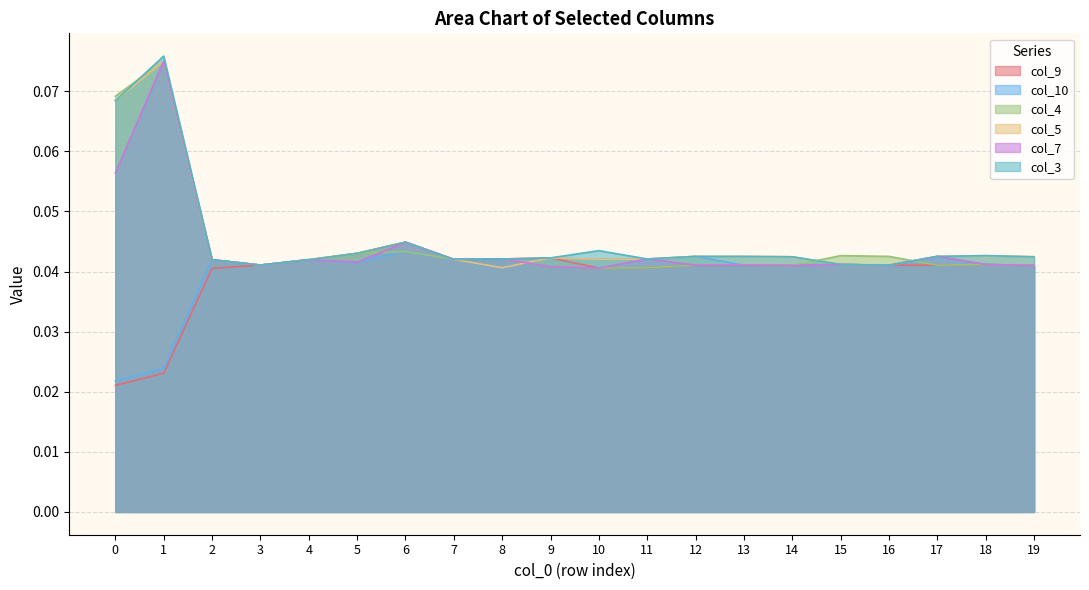

Where is the first local maximum for col_7?

1